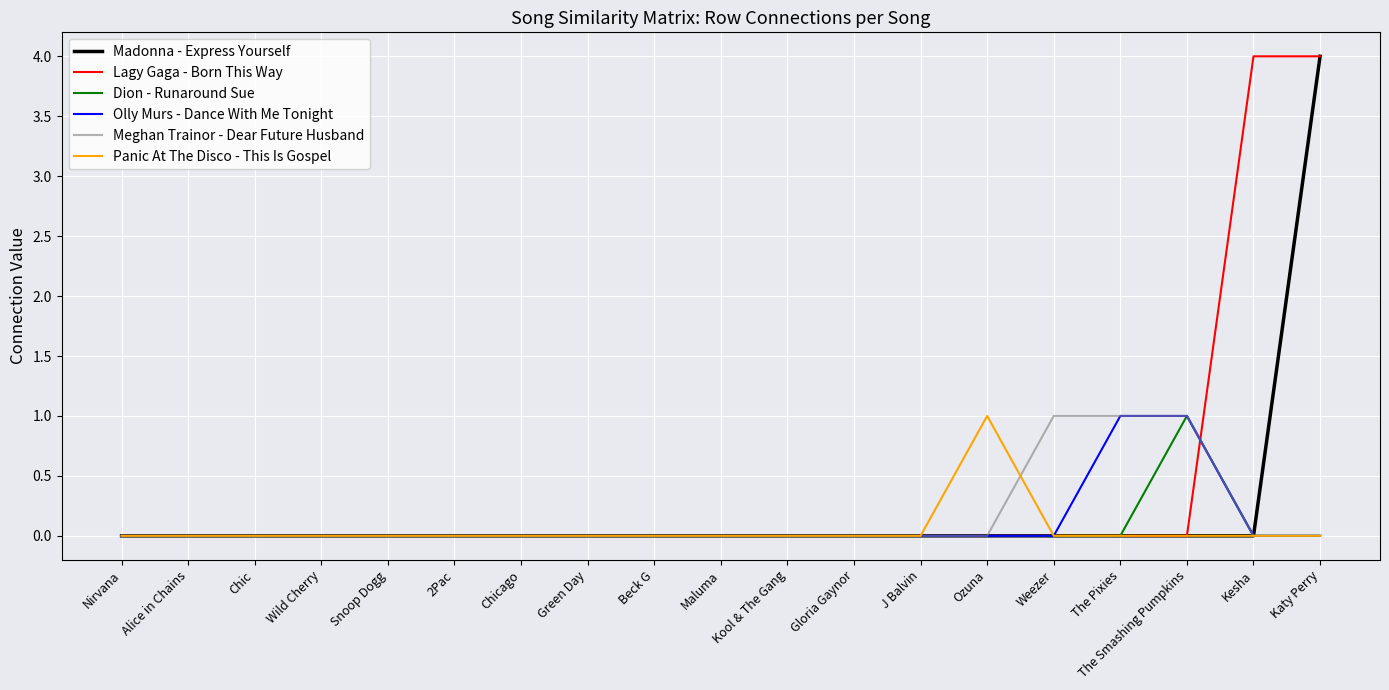

Count the number of categories in the chart.

19